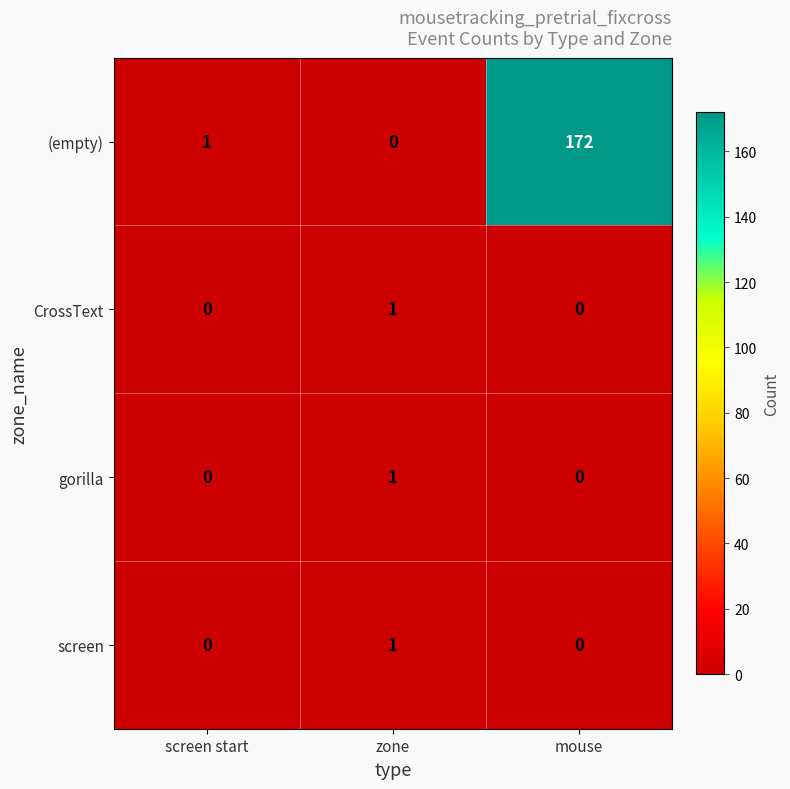

What is the total value across all series at screen start?

1